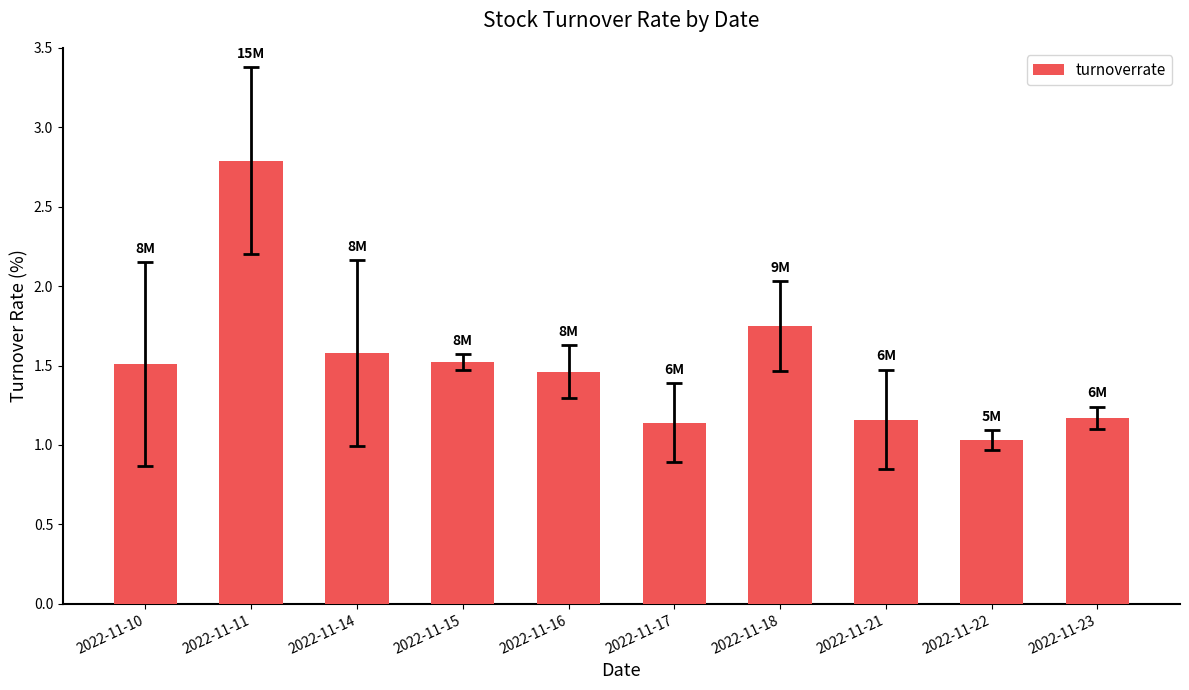

What is the difference between the second highest and minimum values?

0.7